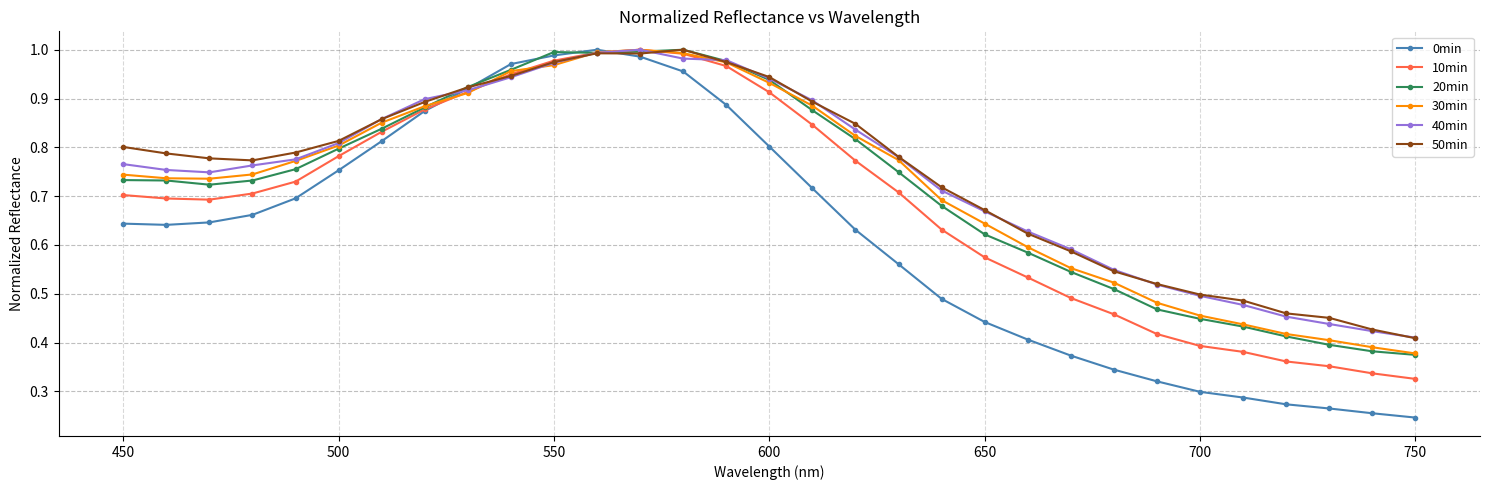

At how many categories does at least one series exceed 0?

31